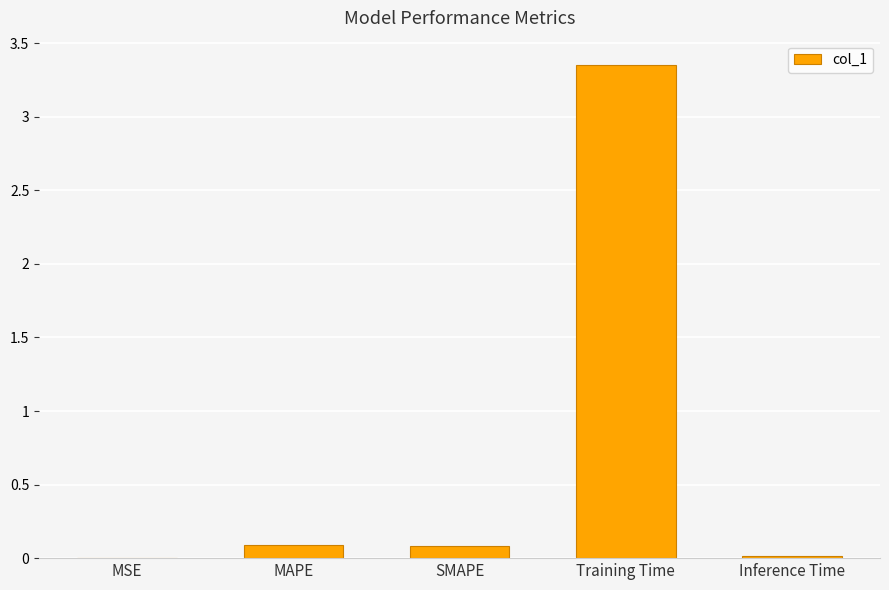

What is the sum of the values at Training Time and SMAPE?

3.4